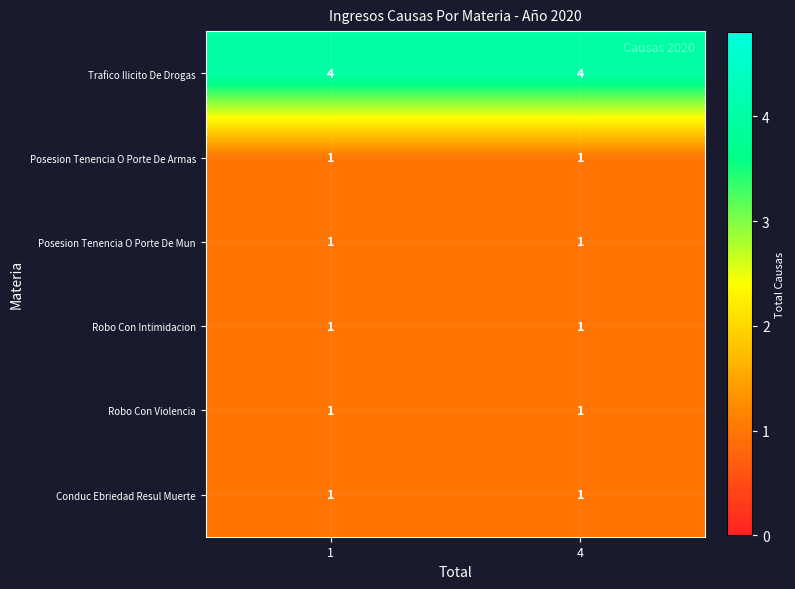

What is the average value of the Trafico Ilicito De Drogas series?

4